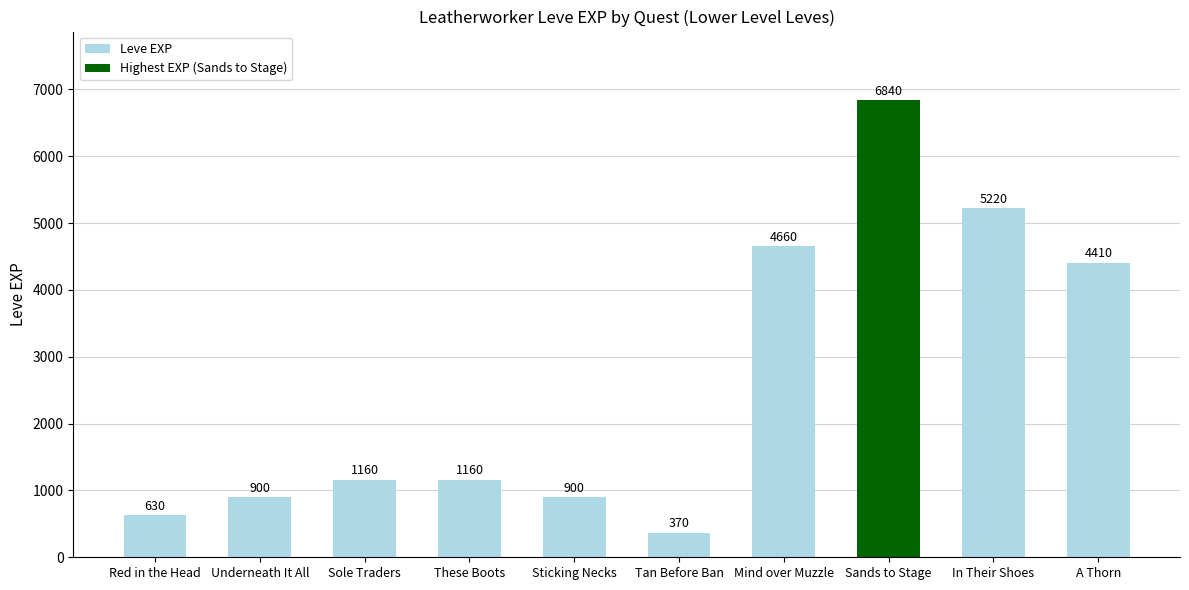

What position from the right is In Their Shoes?

2